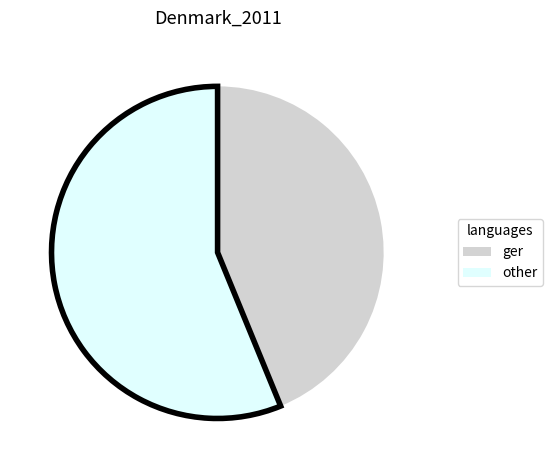

Rank the categories by value from highest to lowest.

other, ger